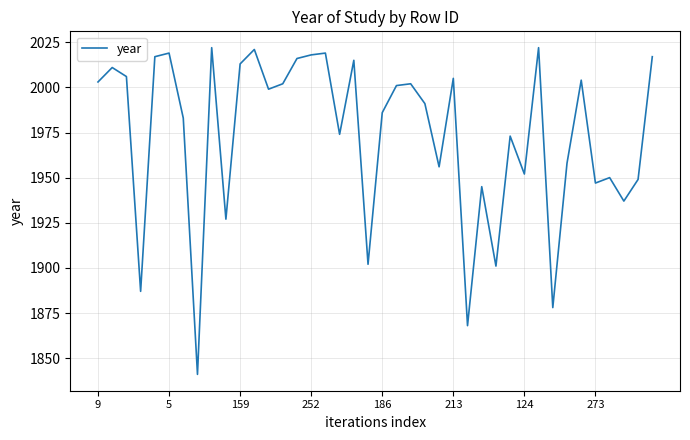

What is the difference between the maximum and minimum values?

181